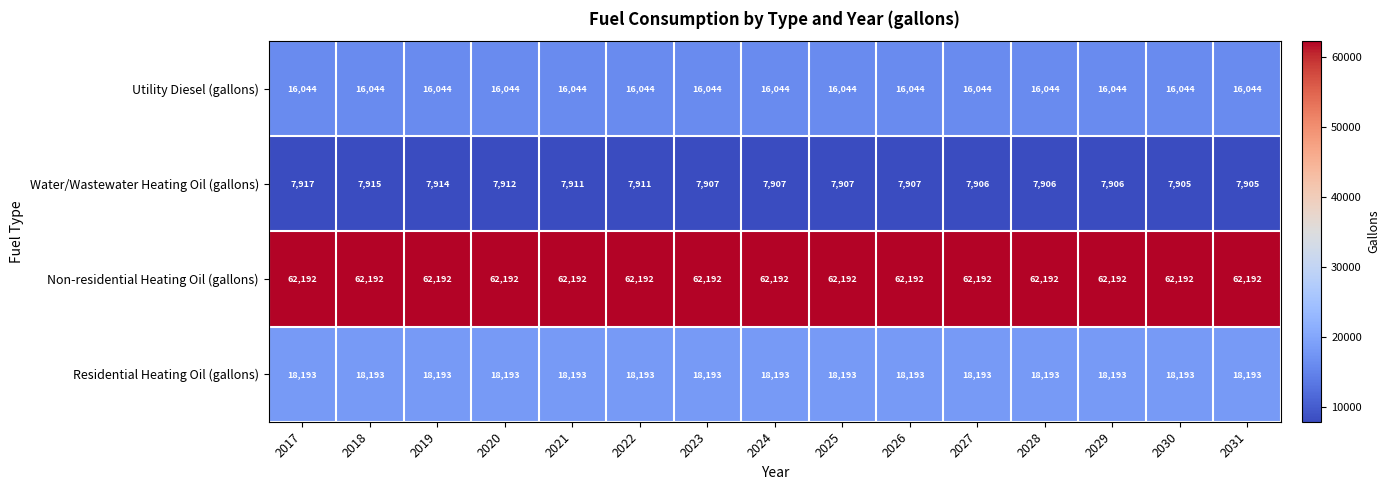

What is the spread (max minus min) of values at 2017?

54275